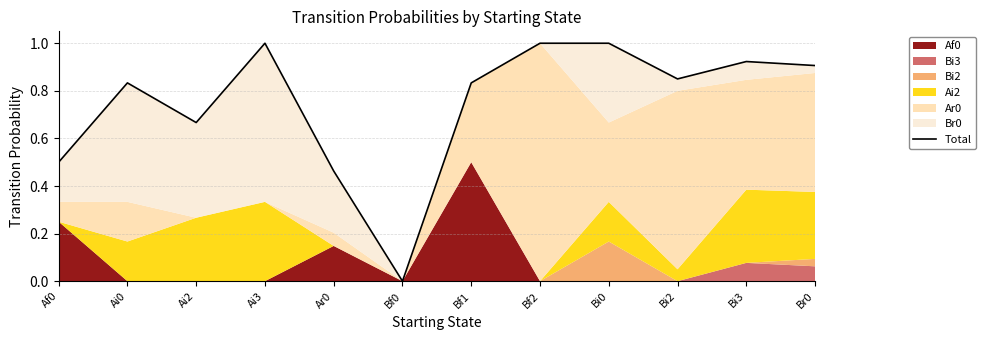

What is the change in value from Af0 to Ai2?

+0.2